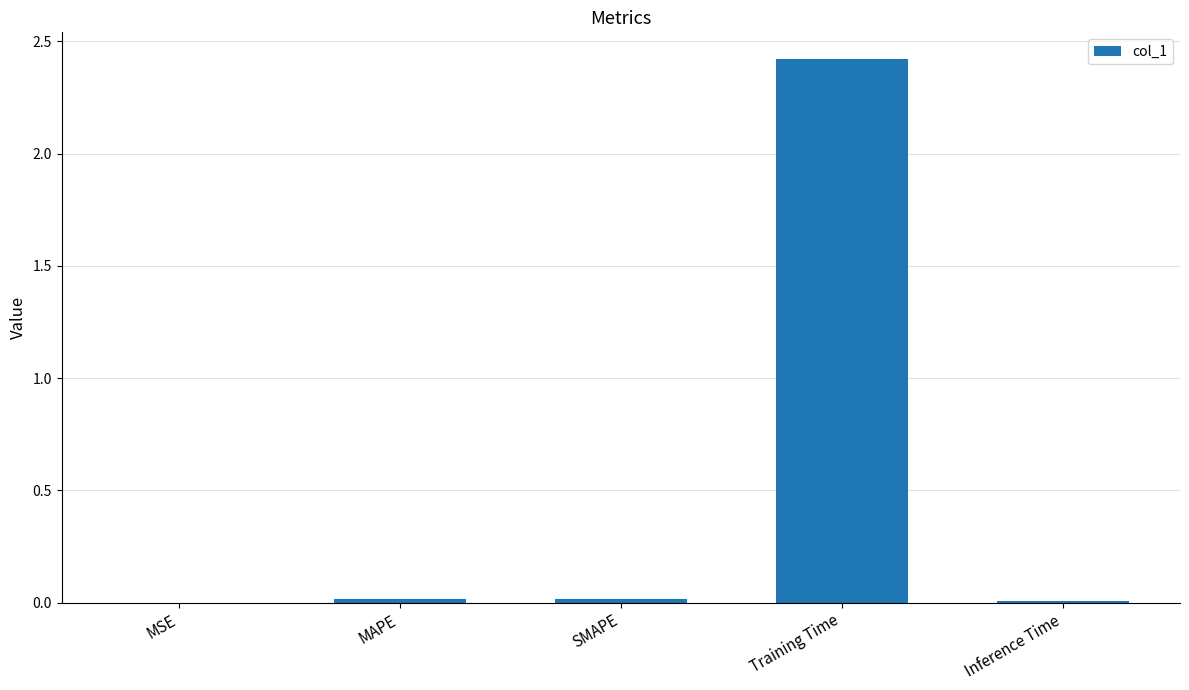

What is the sum of all values?

2.5